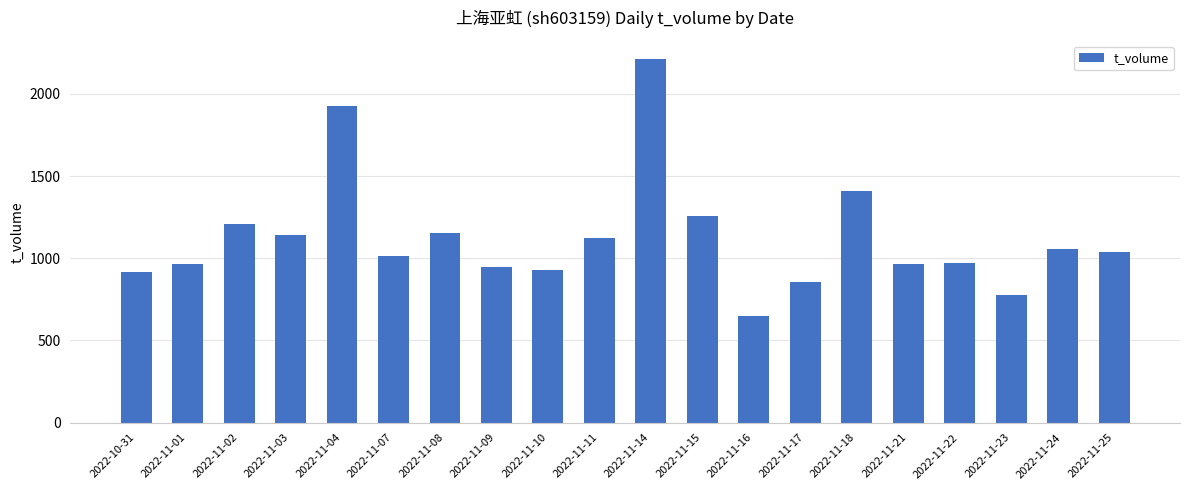

How many categories are shown in the chart?

20